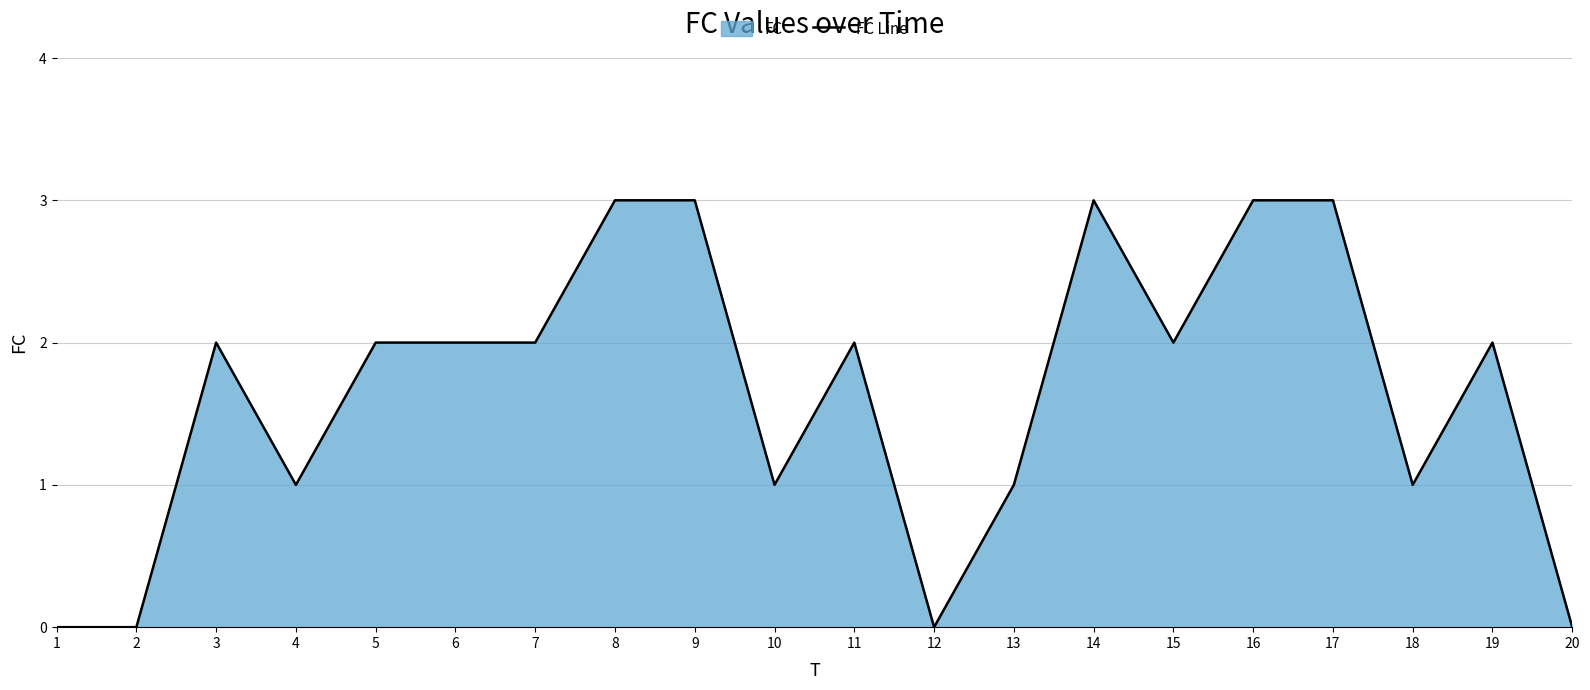

Is it true that the value at 3 is 2?

True